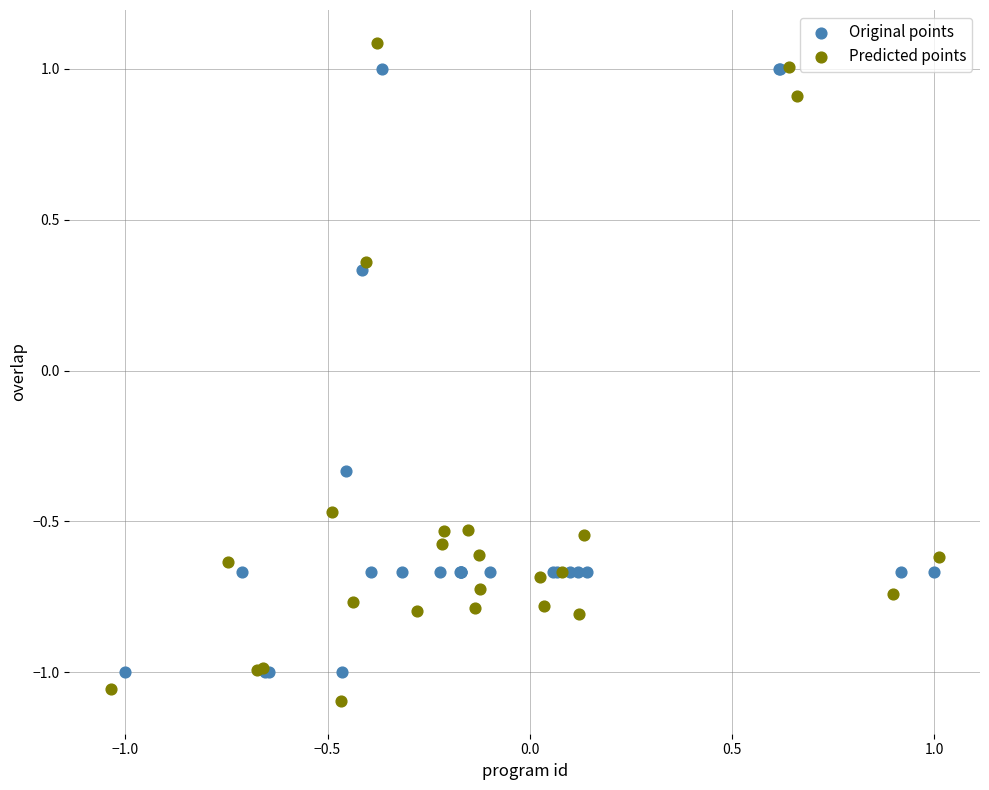

Which series has the largest Y range (max minus min)?

Predicted points